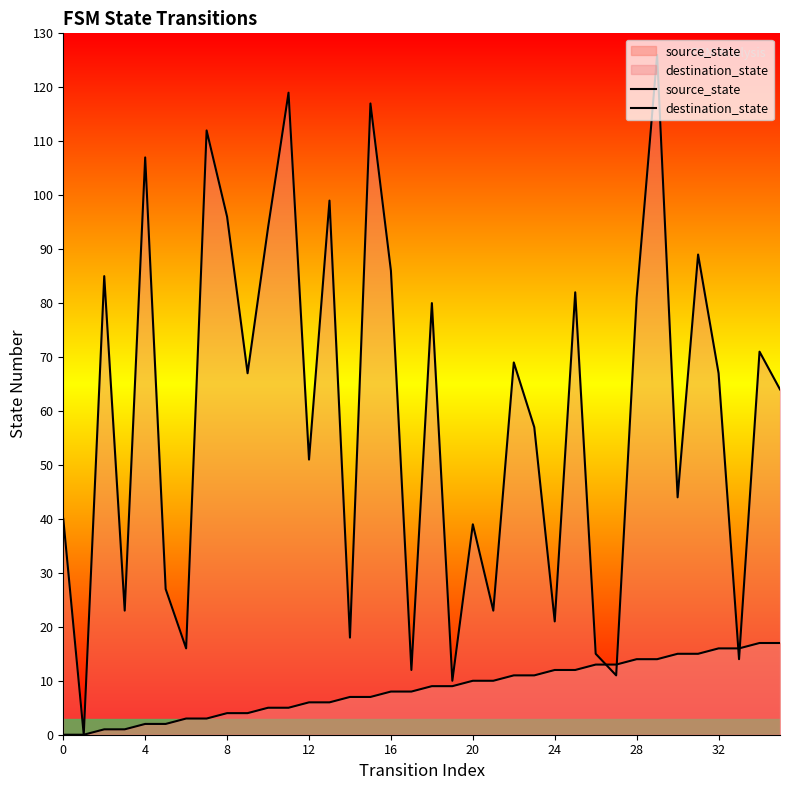

What is the label of the 23rd point from the left?

22